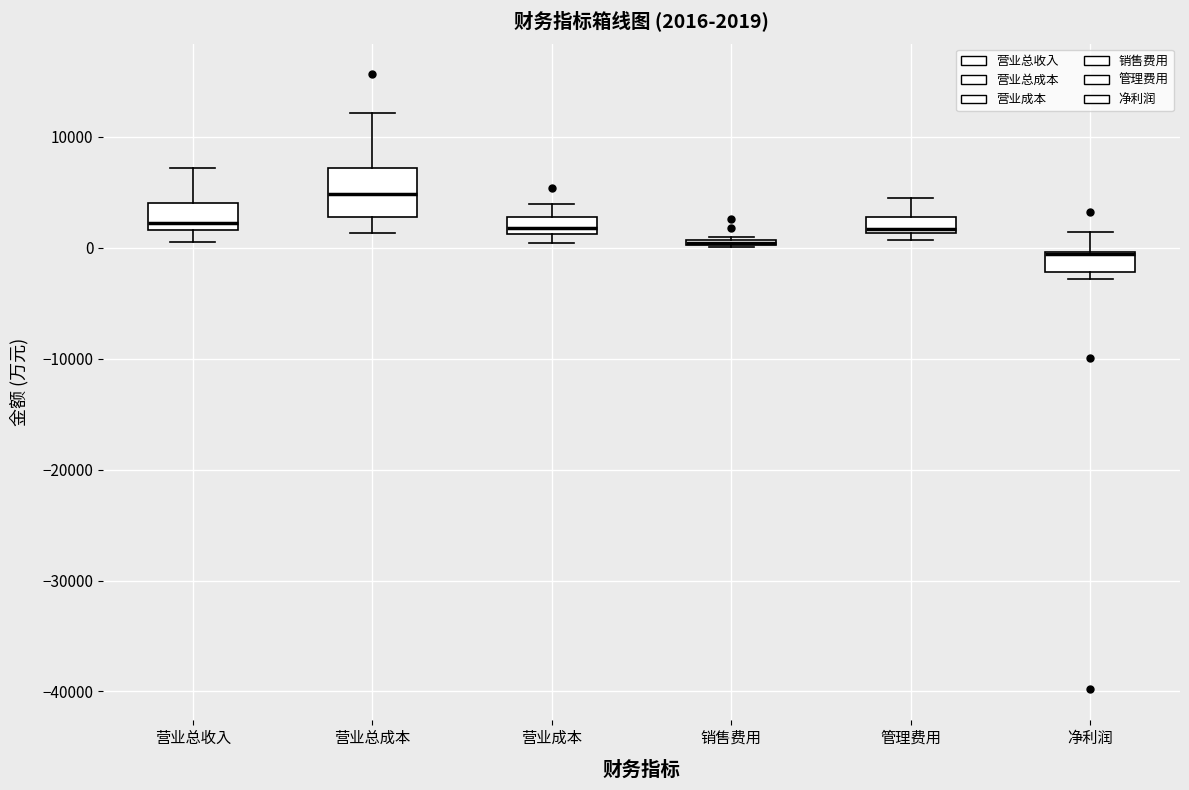

Which box is the tallest, from its lower edge to its upper edge?

营业总成本